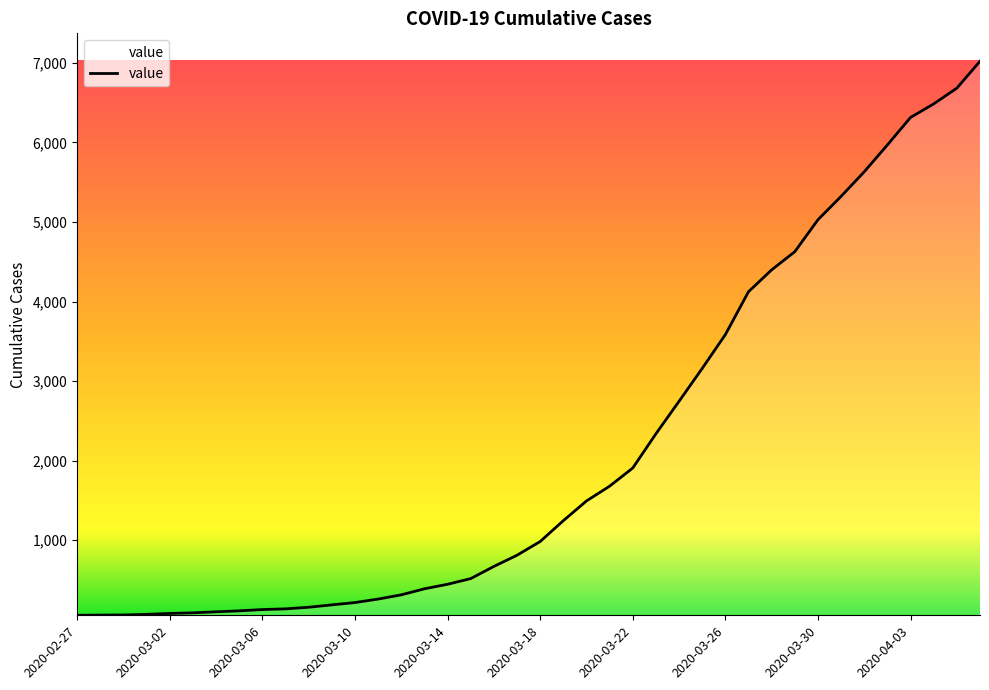

What is the maximum value shown in the chart?

7021